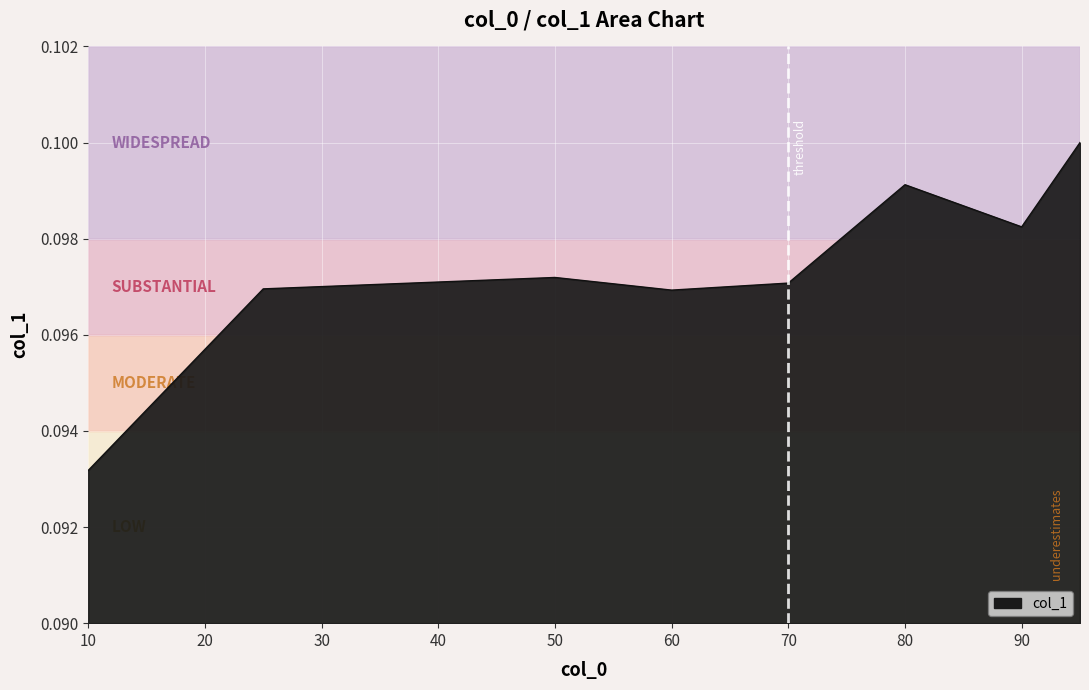

How many series are shown in this chart?

1